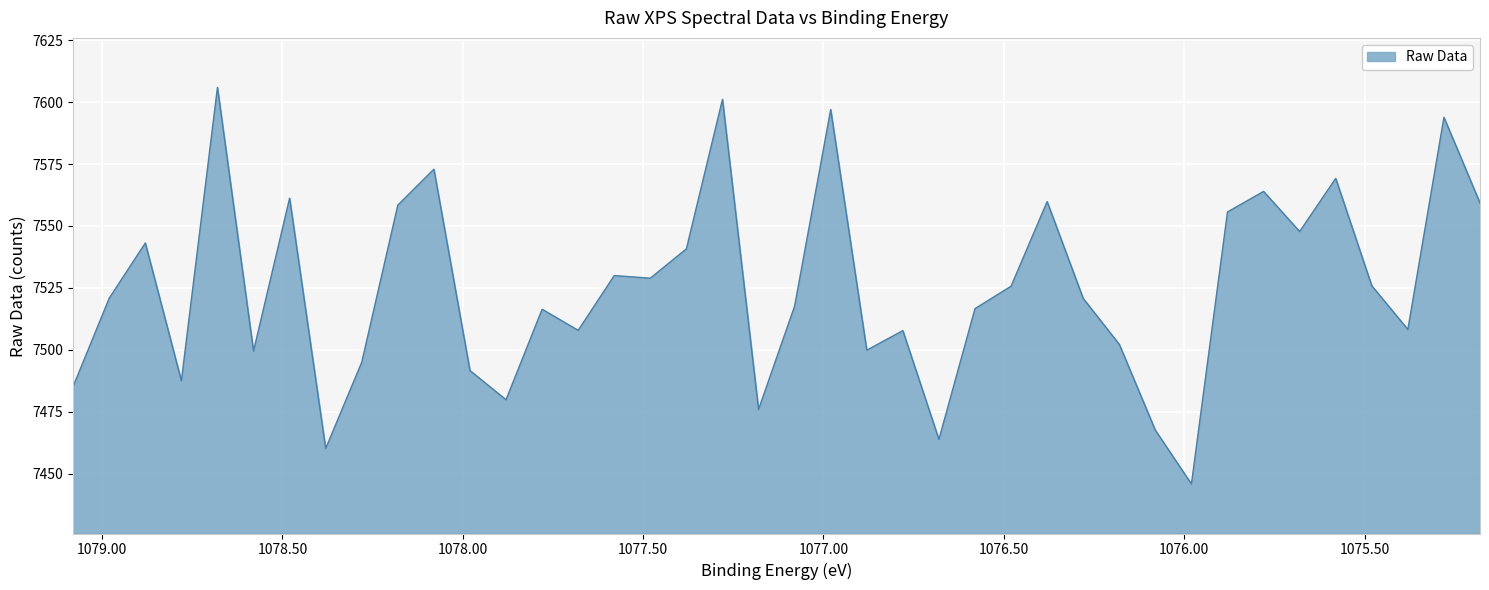

What is the label of the 5th point from the right?

1075.58